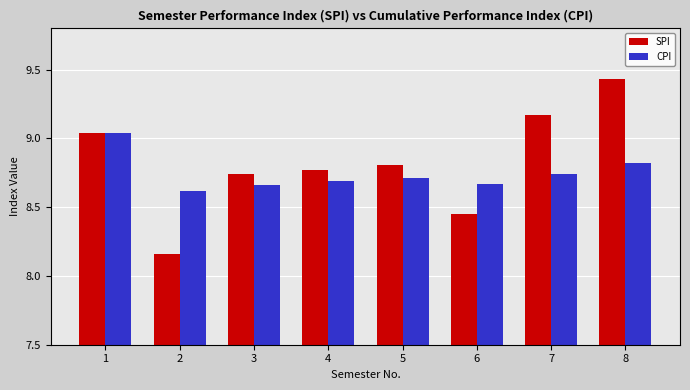

What are all the series names shown in the legend?

SPI, CPI